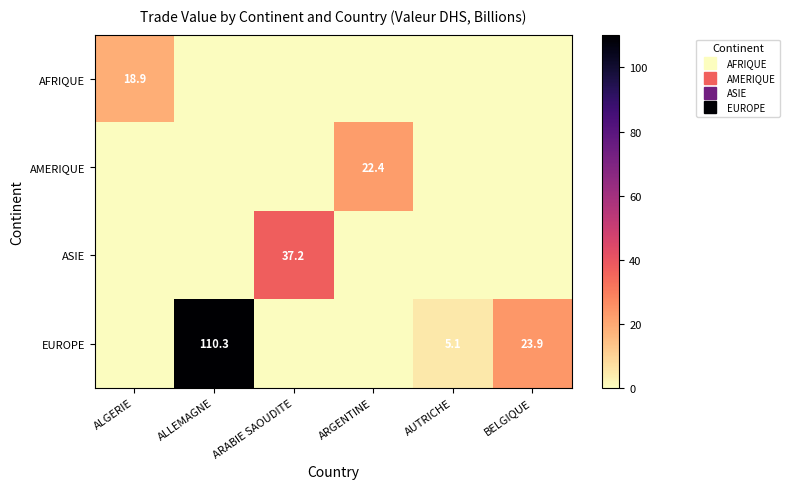

List the labels in order of ASIE value, smallest first.

ALGERIE, ALLEMAGNE, ARGENTINE, AUTRICHE, BELGIQUE, ARABIE SAOUDITE